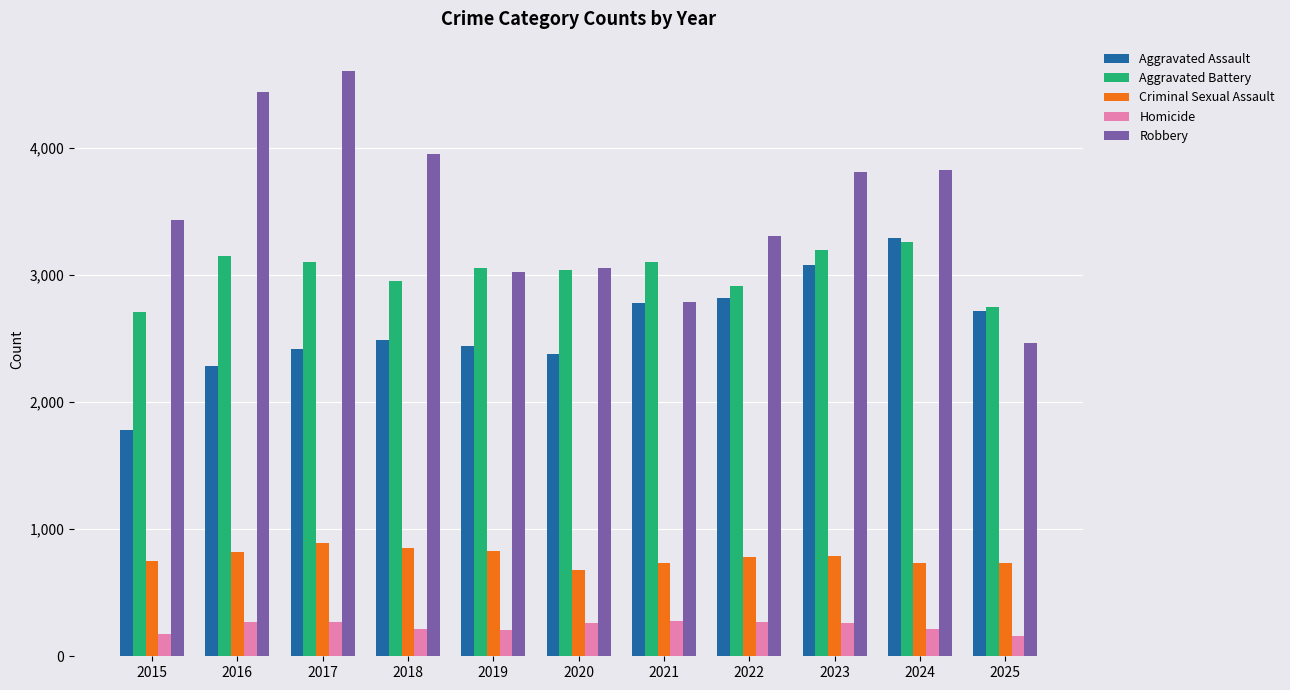

What is the minimum value for Aggravated Assault?

1776